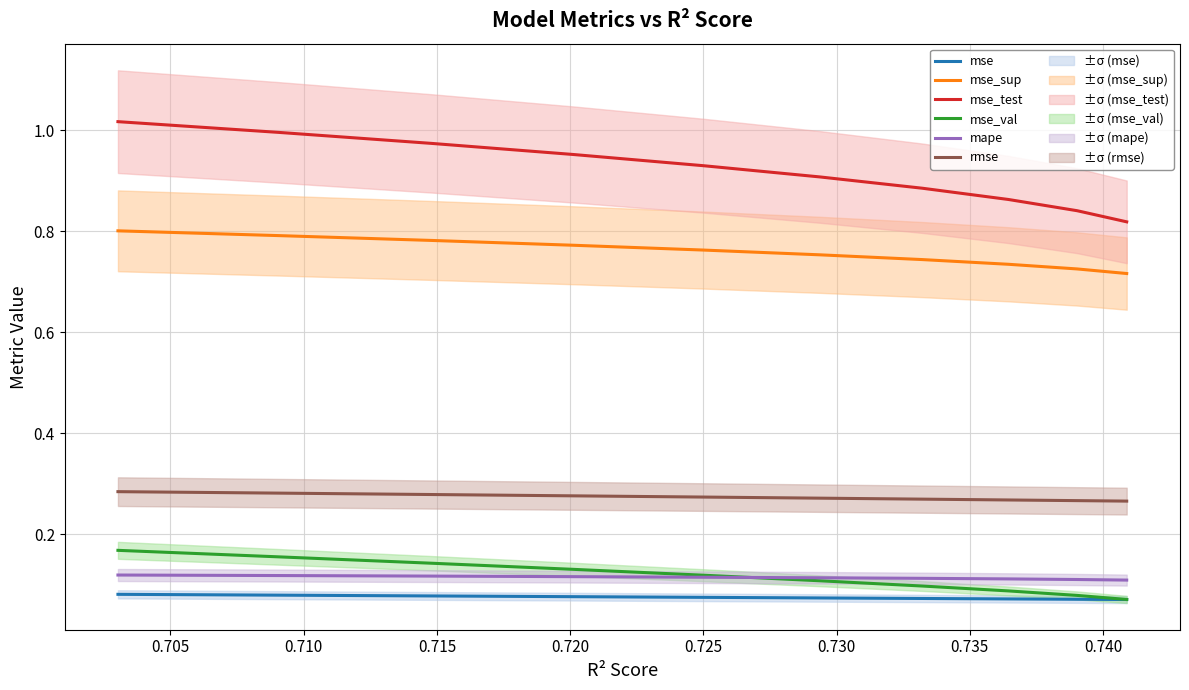

Is this an area chart (filled region under the line)?

No